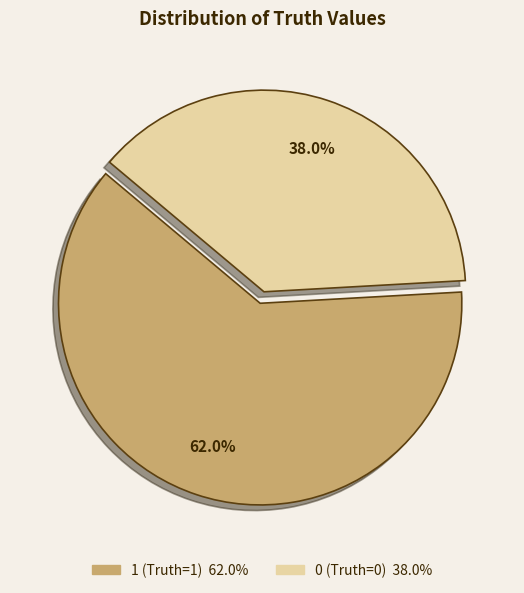

How many slices are in this pie chart?

2